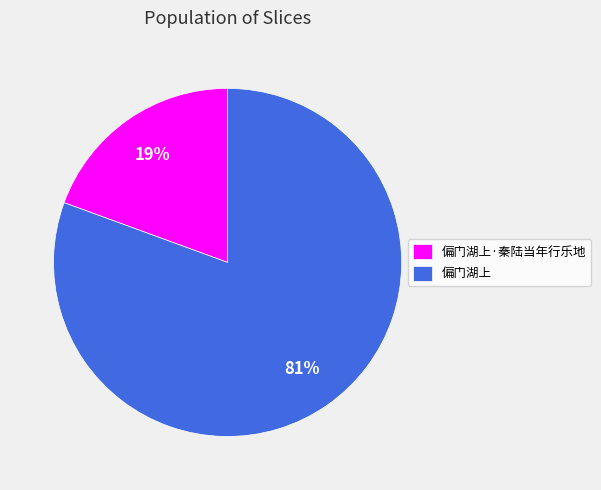

Rank the categories by value from highest to lowest.

偏门湖上, 偏门湖上·秦陆当年行乐地